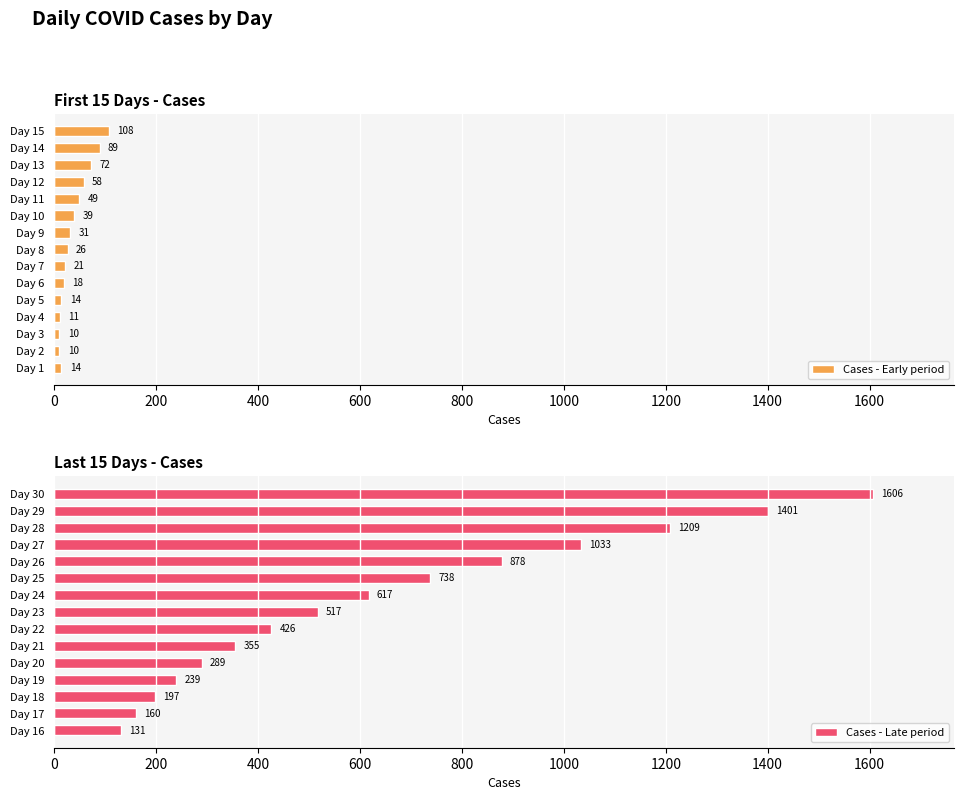

What is the lowest value of the Cases - Early period series?

10